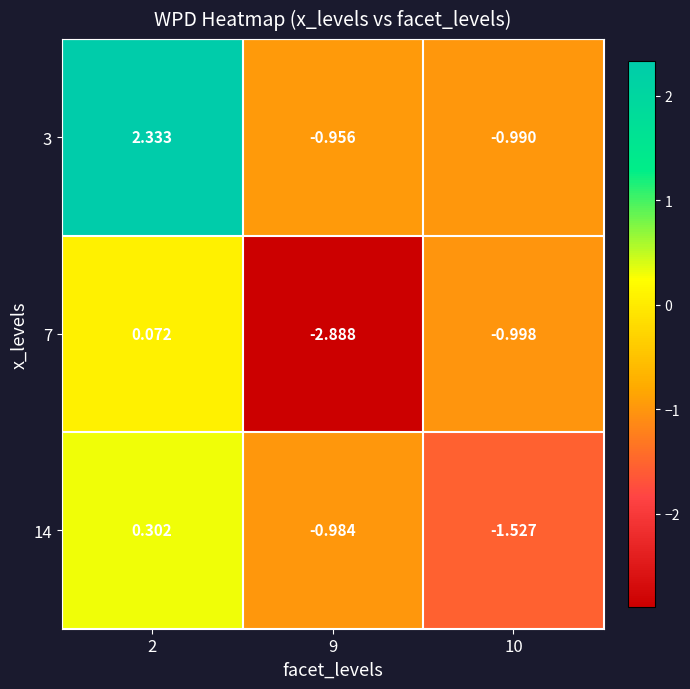

Which series has the largest range (max minus min)?

3